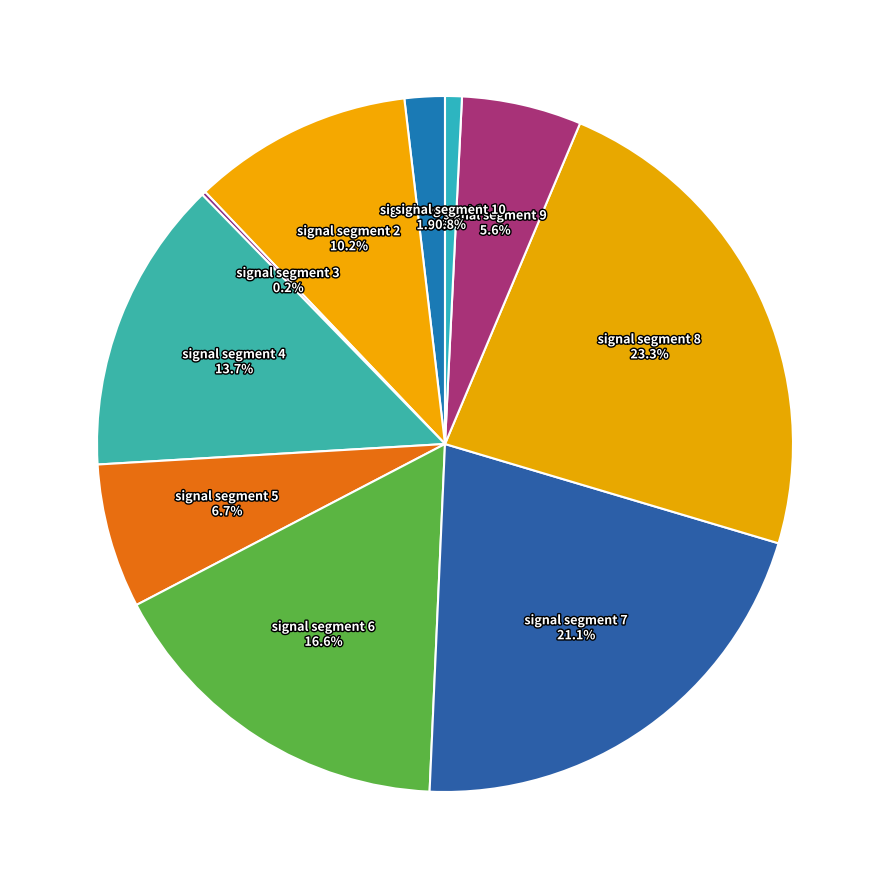

To the nearest percent, what is the difference between the largest and smallest slice percentages?

23%